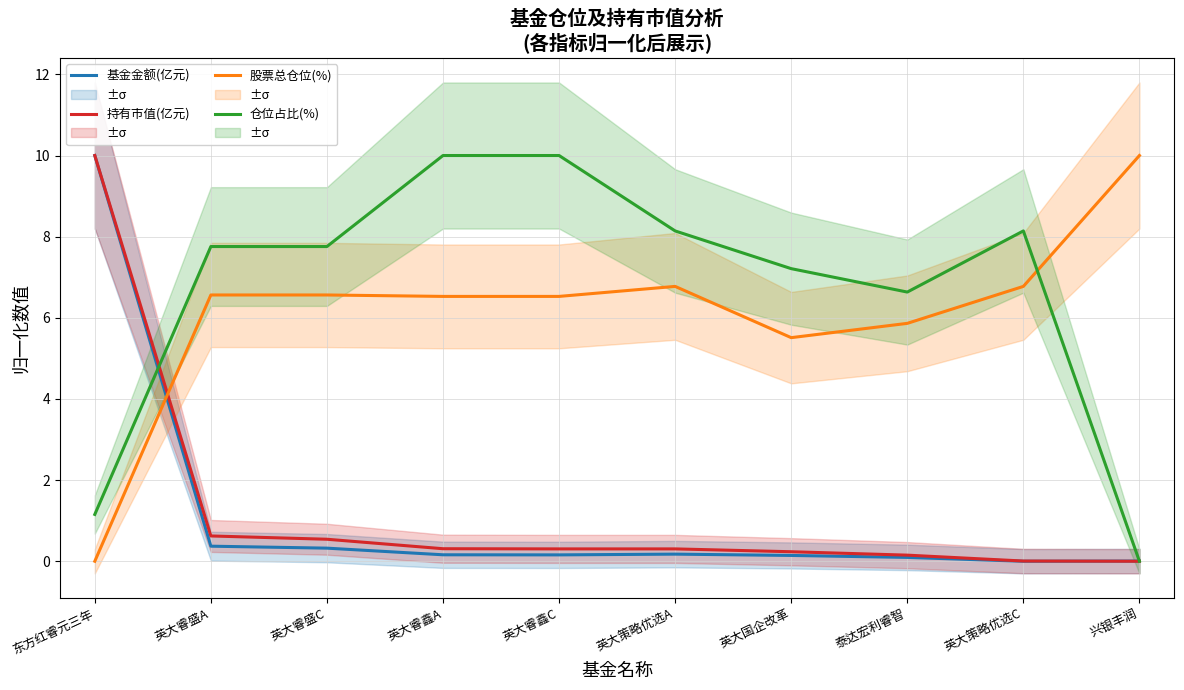

Reading right to left, what are all the values shown in this chart?

基金金额(亿元): 兴银丰润=0.0	英大策略优选C=0.0	泰达宏利睿智=0.1	英大国企改革=0.1	英大策略优选A=0.2	英大睿鑫C=0.2	英大睿鑫A=0.2	英大睿盛C=0.3	英大睿盛A=0.4	东方红睿元三年=10.0
持有市值(亿元): 兴银丰润=0.0	英大策略优选C=0.0	泰达宏利睿智=0.2	英大国企改革=0.2	英大策略优选A=0.3	英大睿鑫C=0.3	英大睿鑫A=0.3	英大睿盛C=0.5	英大睿盛A=0.6	东方红睿元三年=10.0
股票总仓位(%): 兴银丰润=10.0	英大策略优选C=6.8	泰达宏利睿智=5.9	英大国企改革=5.5	英大策略优选A=6.8	英大睿鑫C=6.5	英大睿鑫A=6.5	英大睿盛C=6.6	英大睿盛A=6.6	东方红睿元三年=0.0
仓位占比(%): 兴银丰润=0.0	英大策略优选C=8.1	泰达宏利睿智=6.6	英大国企改革=7.2	英大策略优选A=8.1	英大睿鑫C=10.0	英大睿鑫A=10.0	英大睿盛C=7.8	英大睿盛A=7.8	东方红睿元三年=1.2